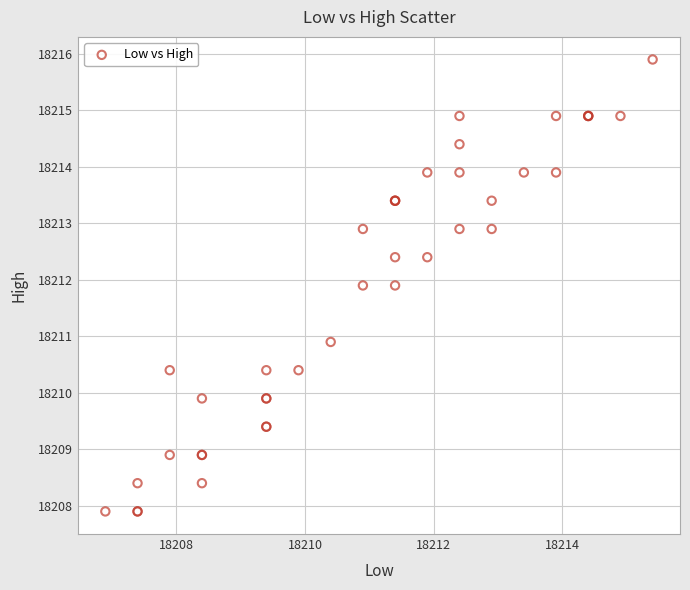

What Y value in the scatter plot is closest to 18211?

18210.9